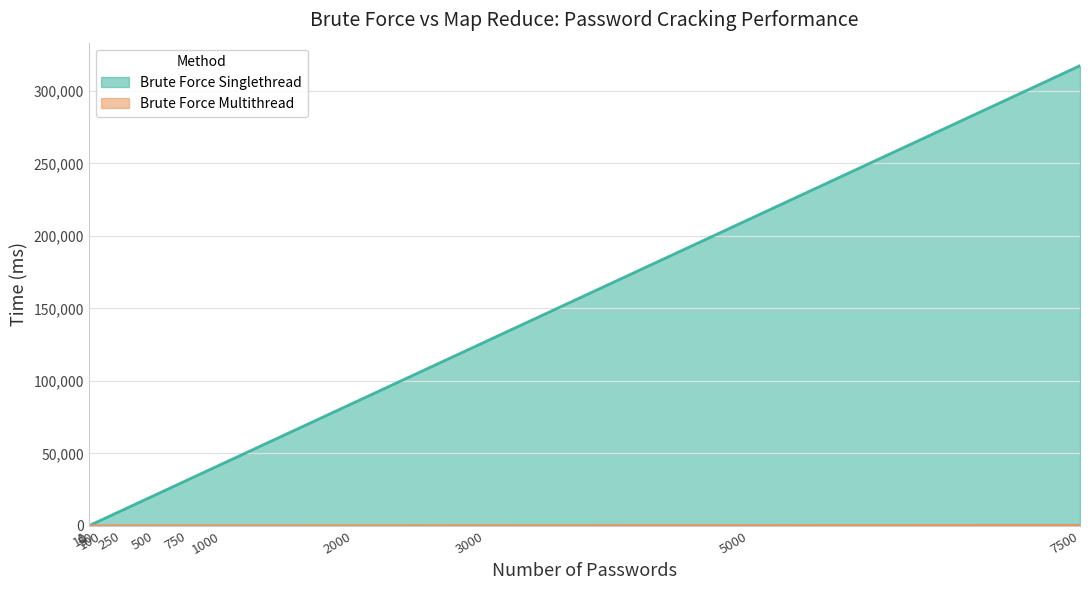

Is it true that Brute Force Singlethread equals 42334.0 at 1000?

True